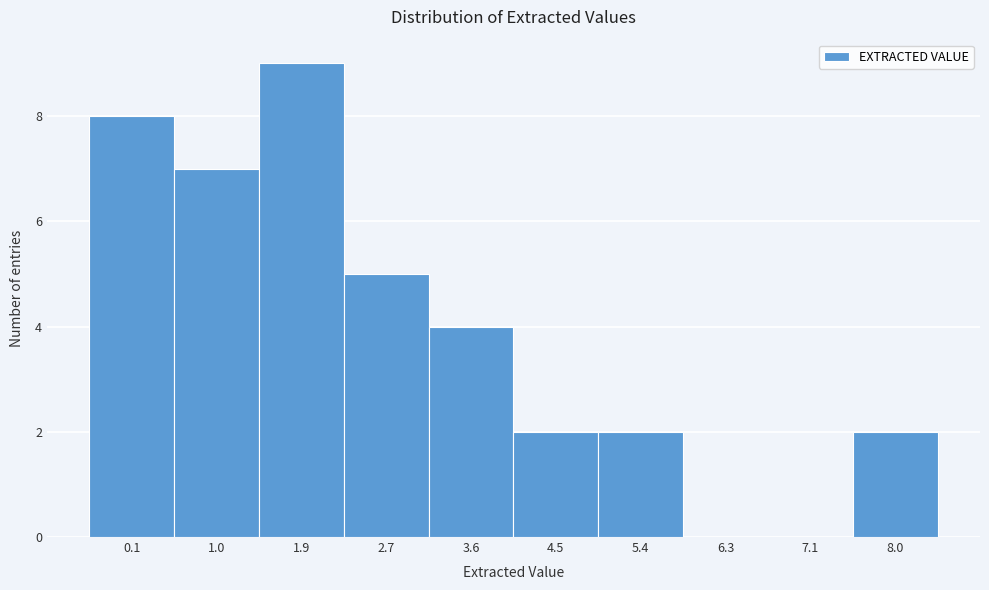

Reading right to left, what are all the values shown in this chart?

8.0=2	7.1=0	6.3=0	5.4=2	4.5=2	3.6=4	2.7=5	1.9=9	1.0=7	0.1=8